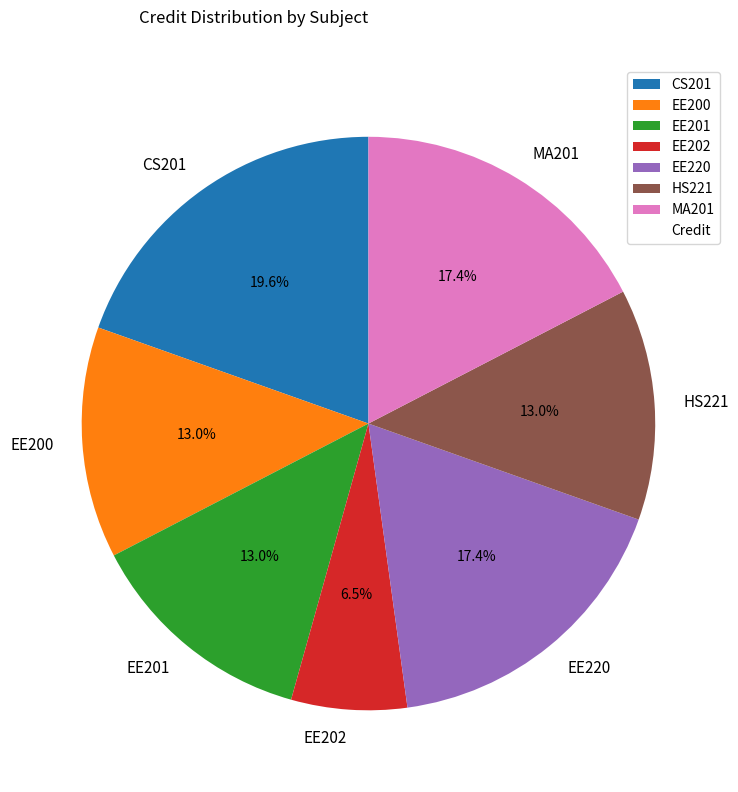

Which category has the biggest portion of the pie?

CS201